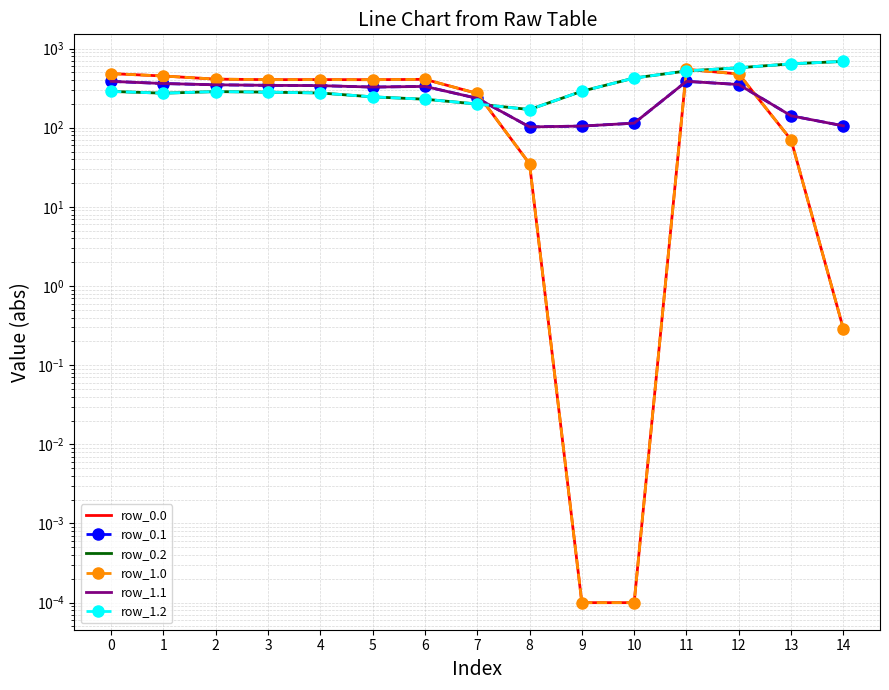

Which series has the largest range (max minus min)?

row_0.0